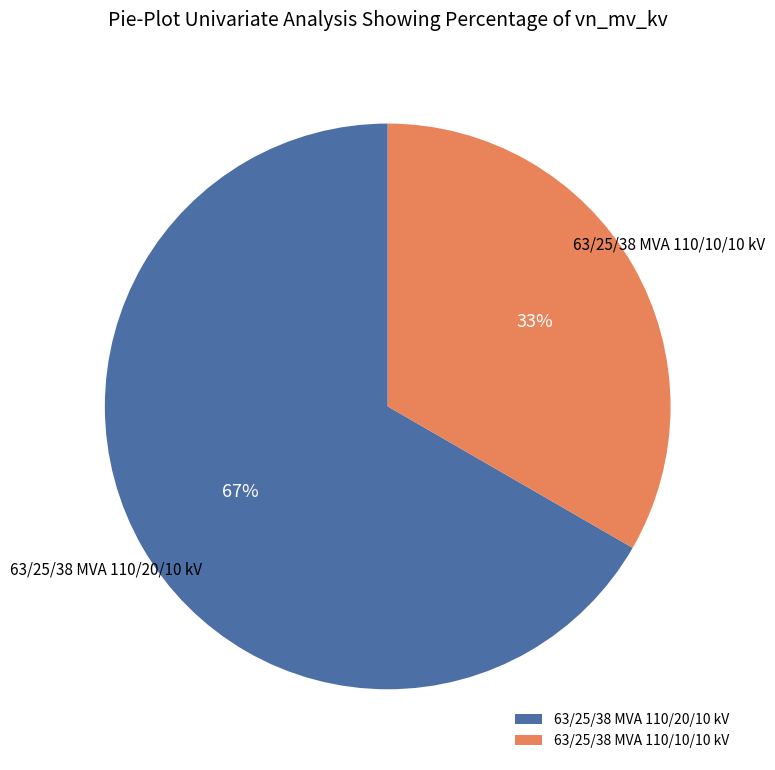

True or false: 63/25/38 MVA 110/20/10 kV accounts for 73% of the total.

False